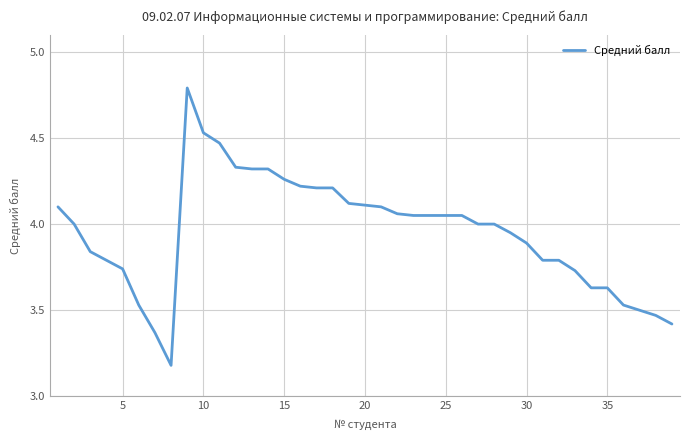

What is the difference between the maximum and minimum values?

1.6